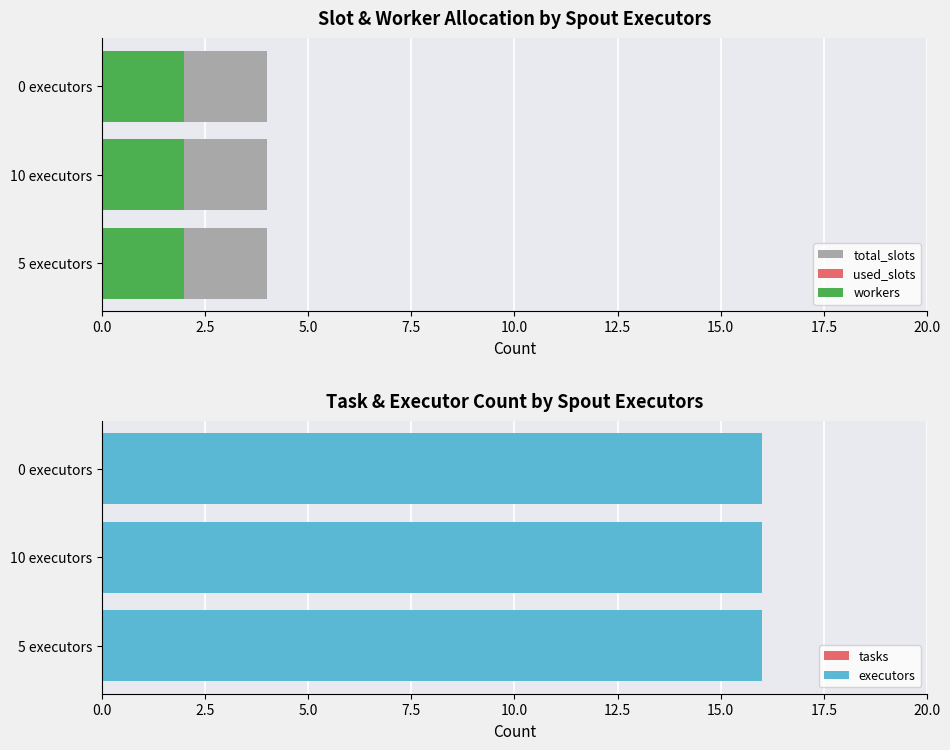

At which category is the sum across all series the highest?

5